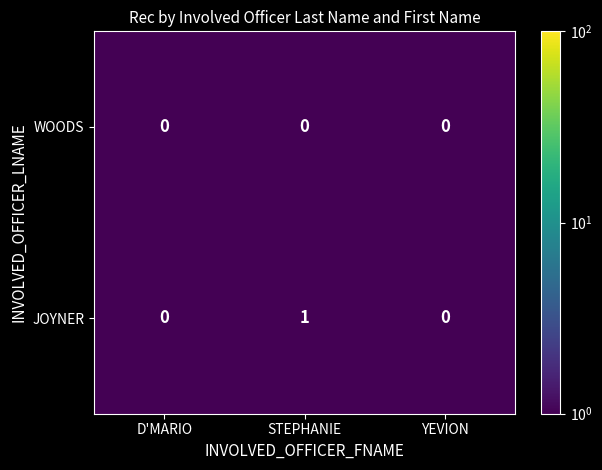

How many JOYNER values are between 0 and 1?

3